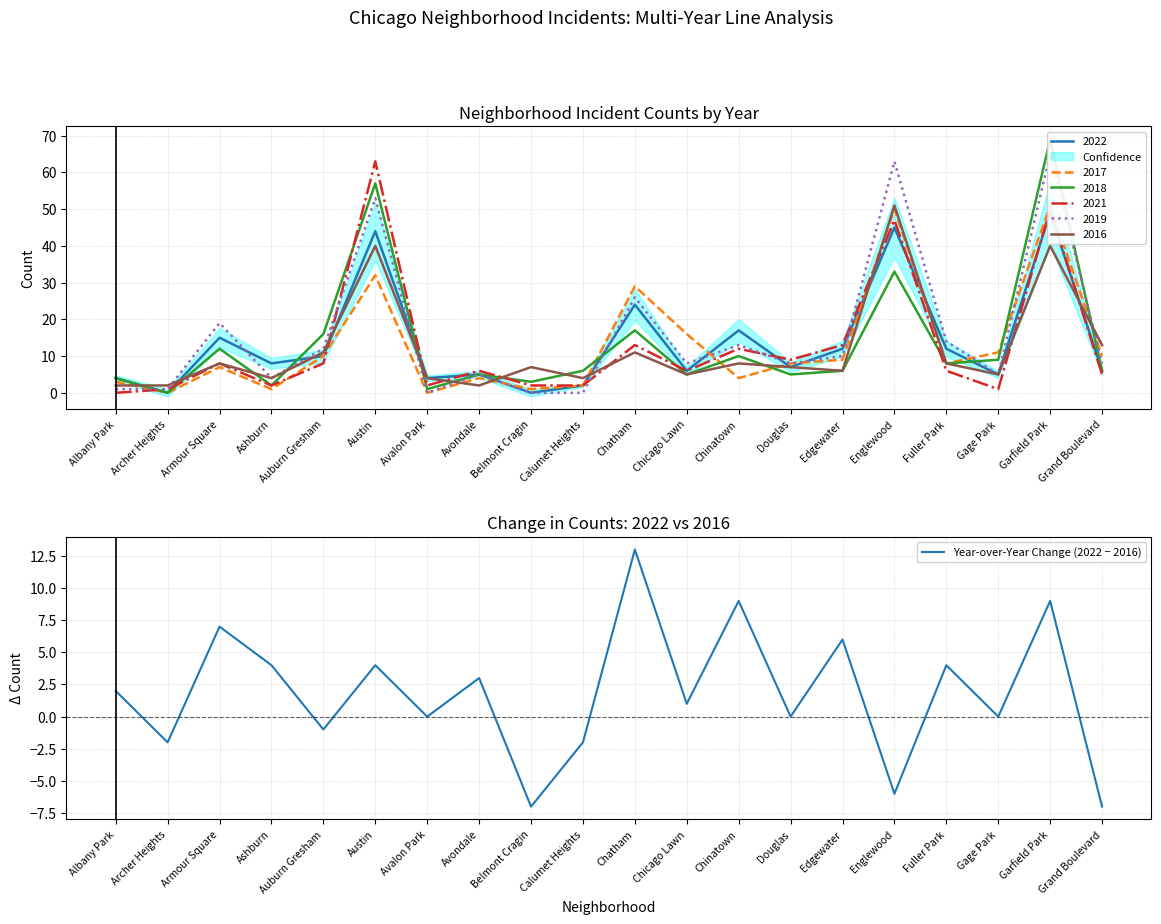

Reading left to right, transcribe all the data shown in this chart.

2	-2	7	4	-1	4	0	3	-7	-2	13	1	9	0	6	-6	4	0	9	-7